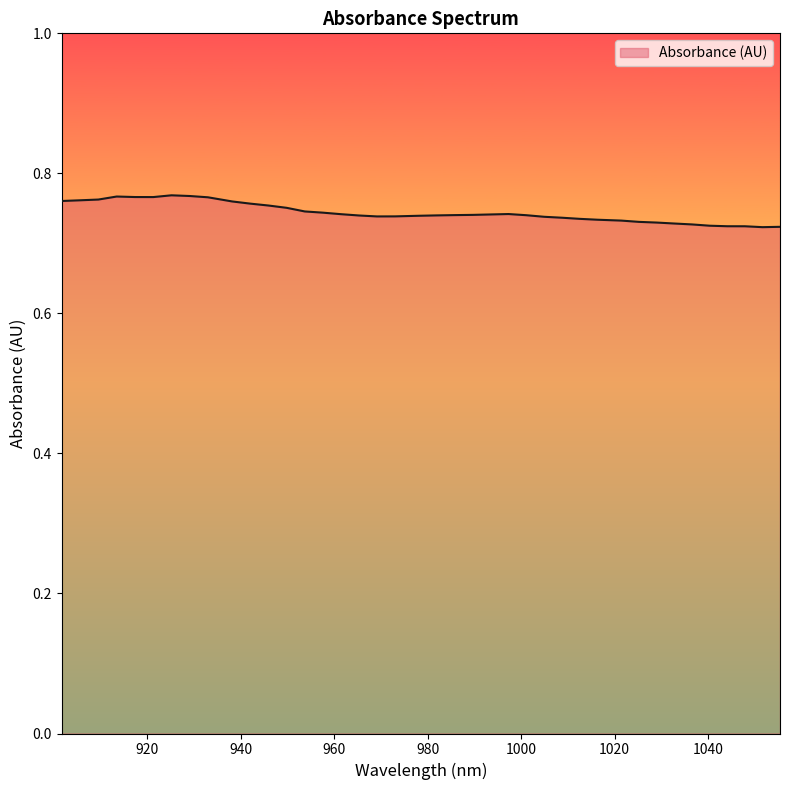

At which category does the chart reach its peak across all series?

925.171696